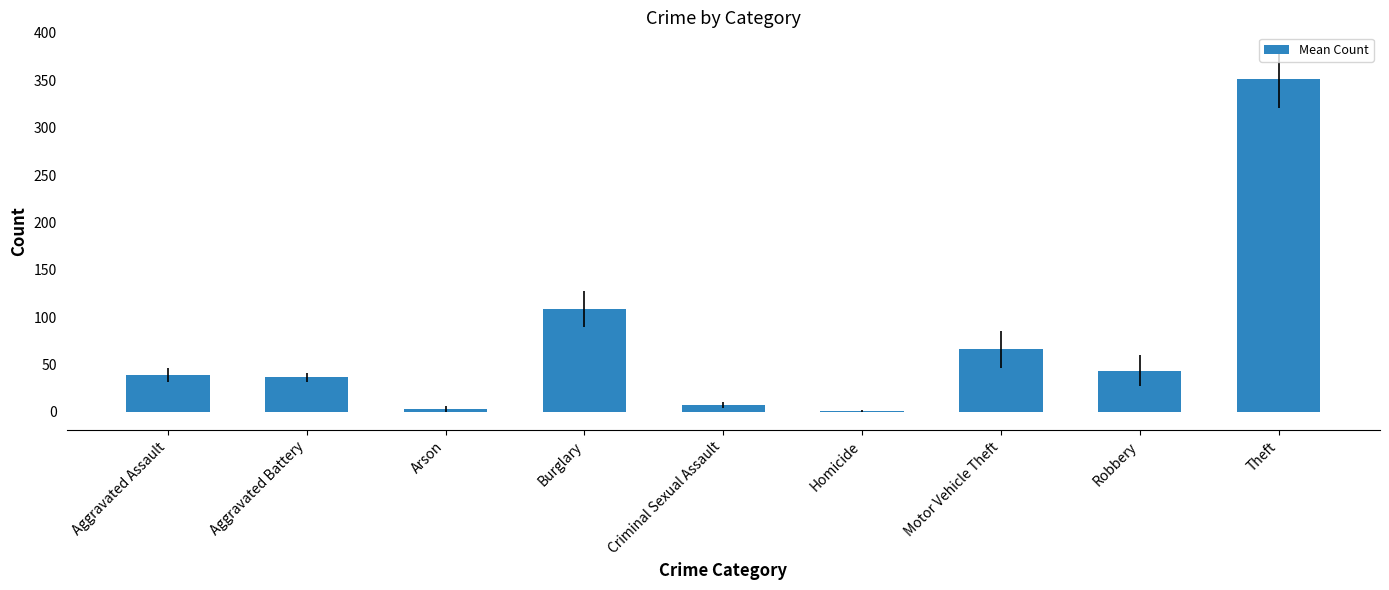

At which category does the chart reach its peak across all series?

Theft